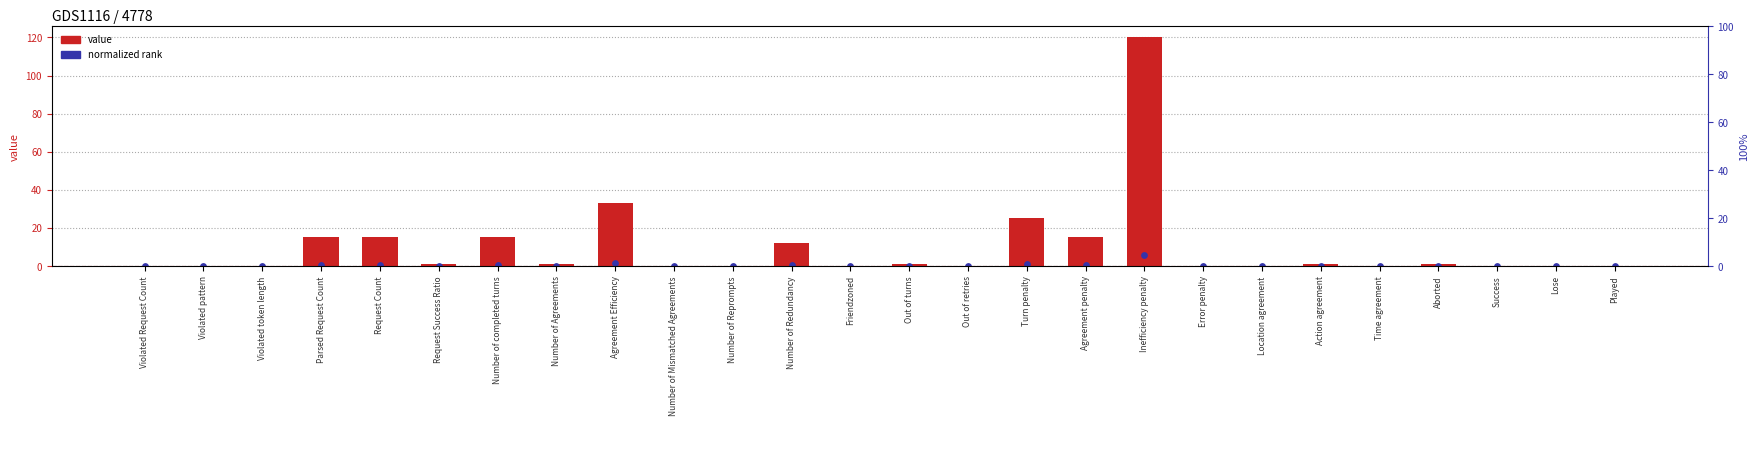

Which series contains the highest Y value?

value